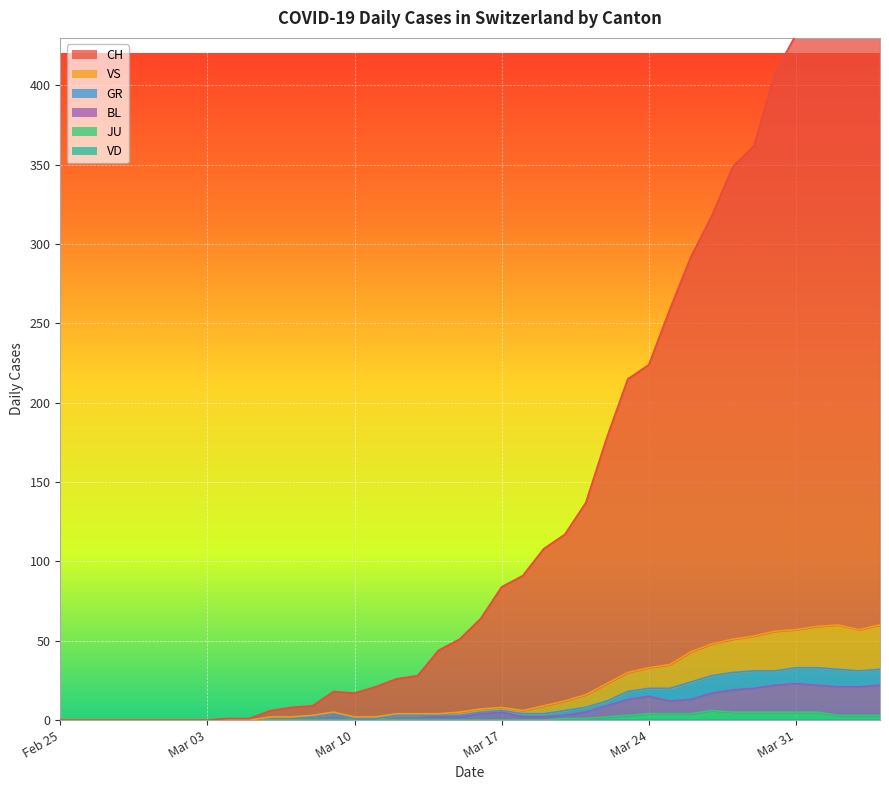

Which category has the lowest value in the BL series?

Feb 25